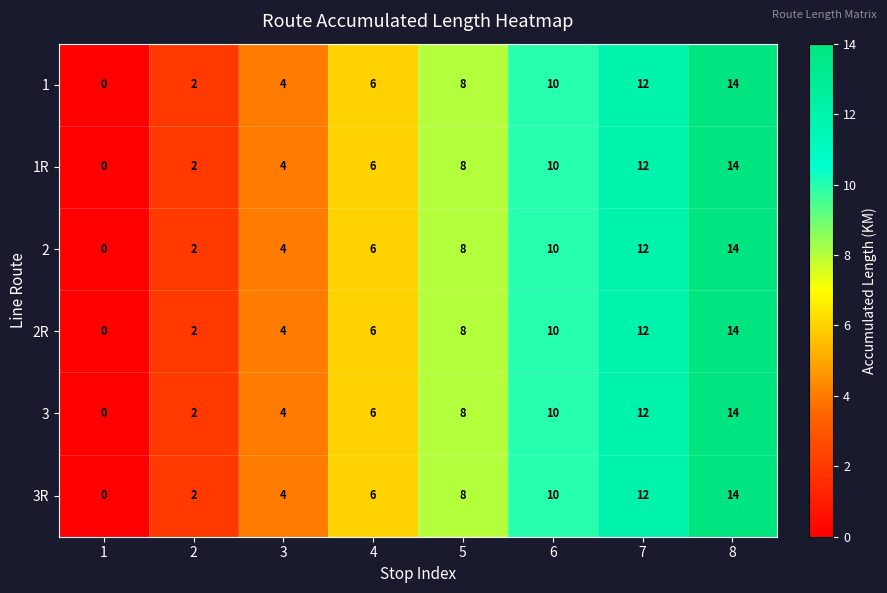

List the labels in order of 1 value, smallest first.

1, 2, 3, 4, 5, 6, 7, 8